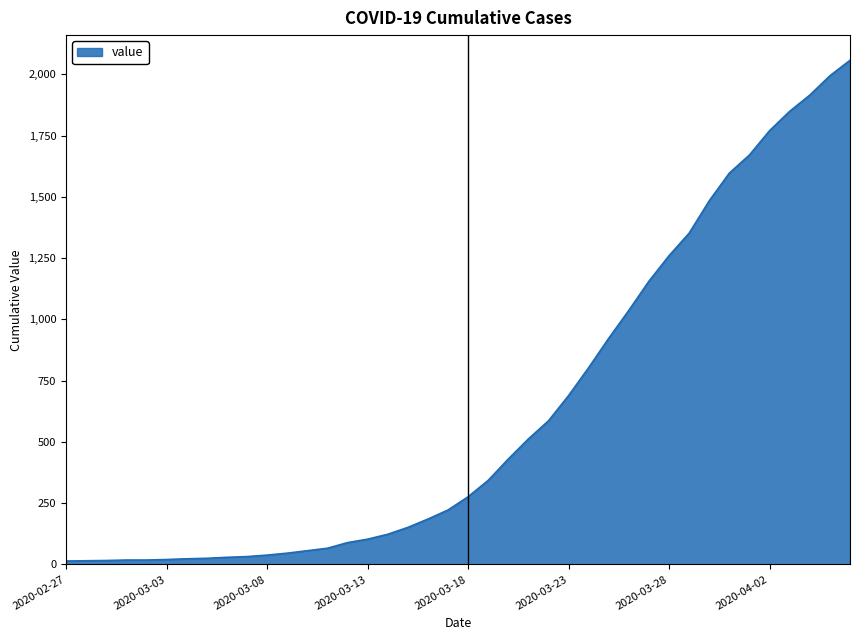

What is the difference between the maximum and second lowest values?

2042